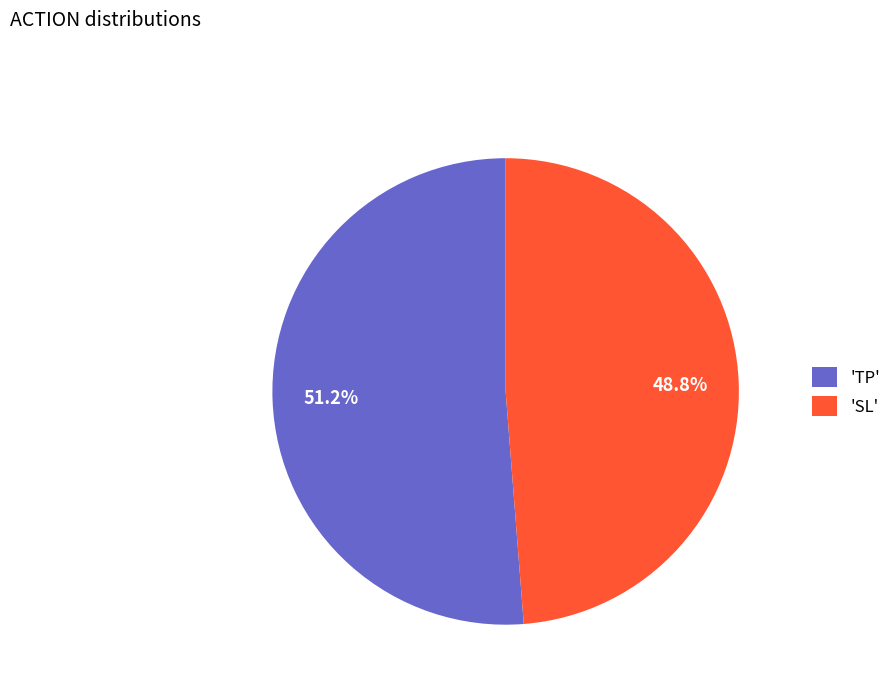

Do 'TP' and 'SL' together represent more than half of the pie?

Yes